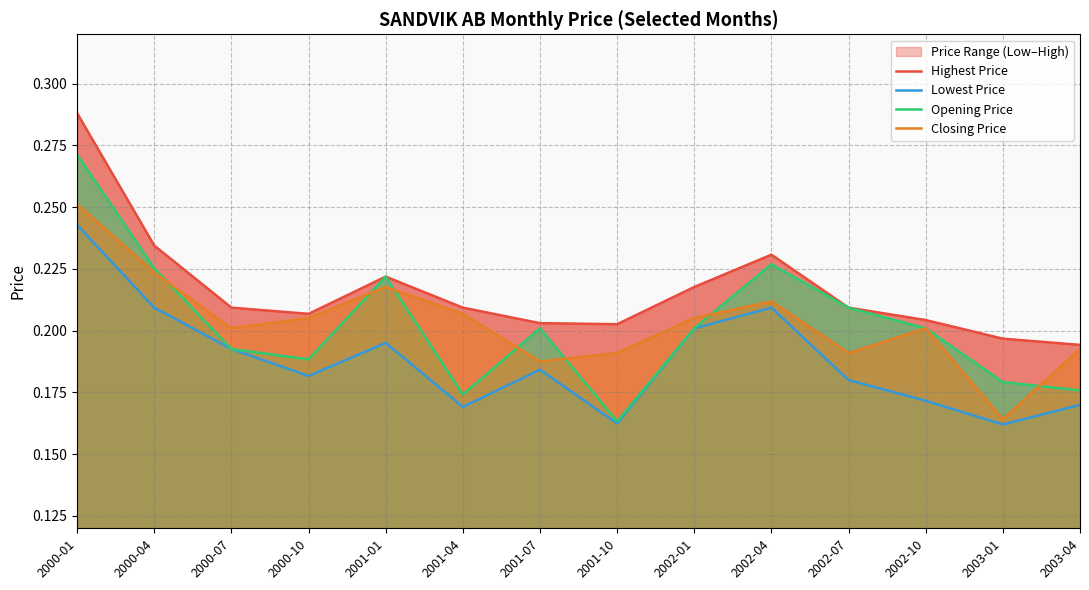

True or false: Opening Price and Closing Price intersect in this chart.

True